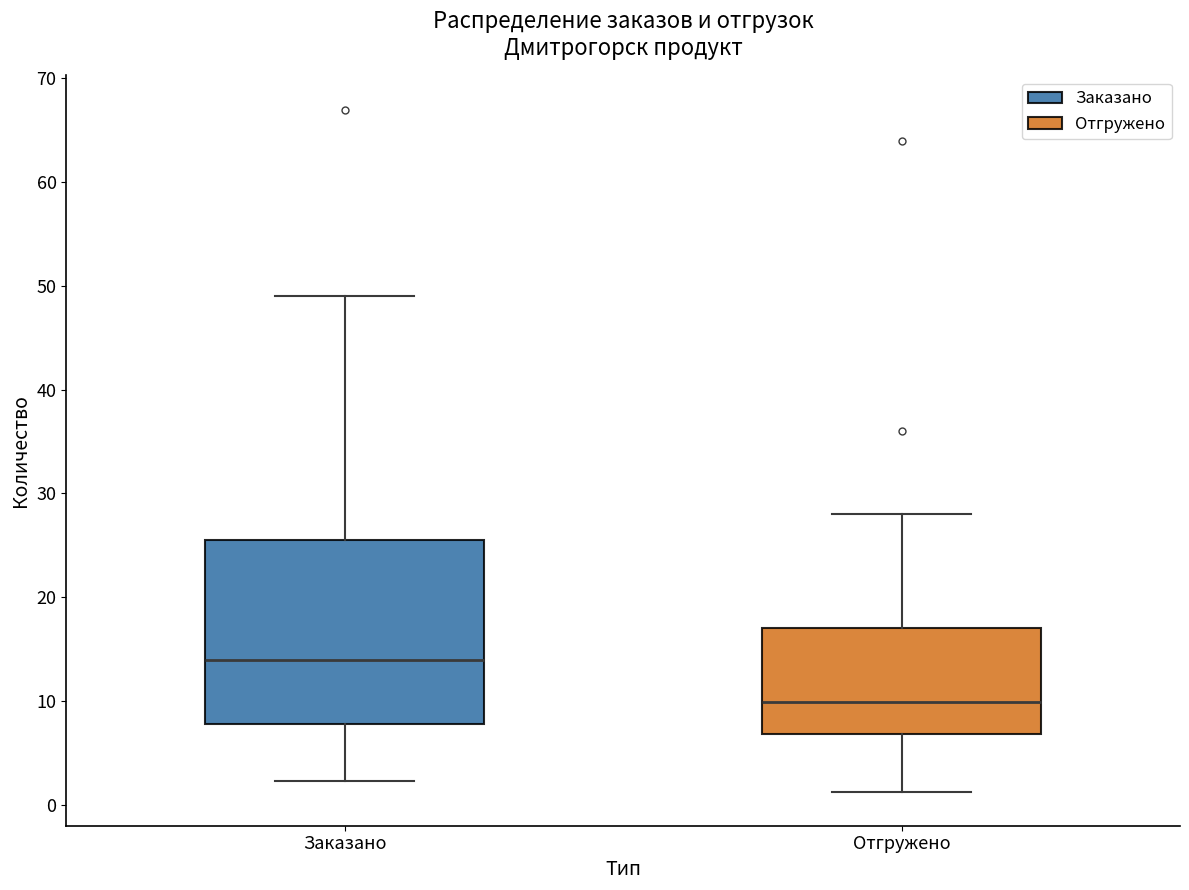

Reading left to right, read every box against the y-axis: the position of its median line, the range the box covers, and the ends of its whiskers. The values are not printed on the chart, so give them approximately, as read against the axis.

Заказано: median 14, box 8 to 26, whiskers 2 to 49
Отгружено: median 10, box 7 to 17, whiskers 1 to 28